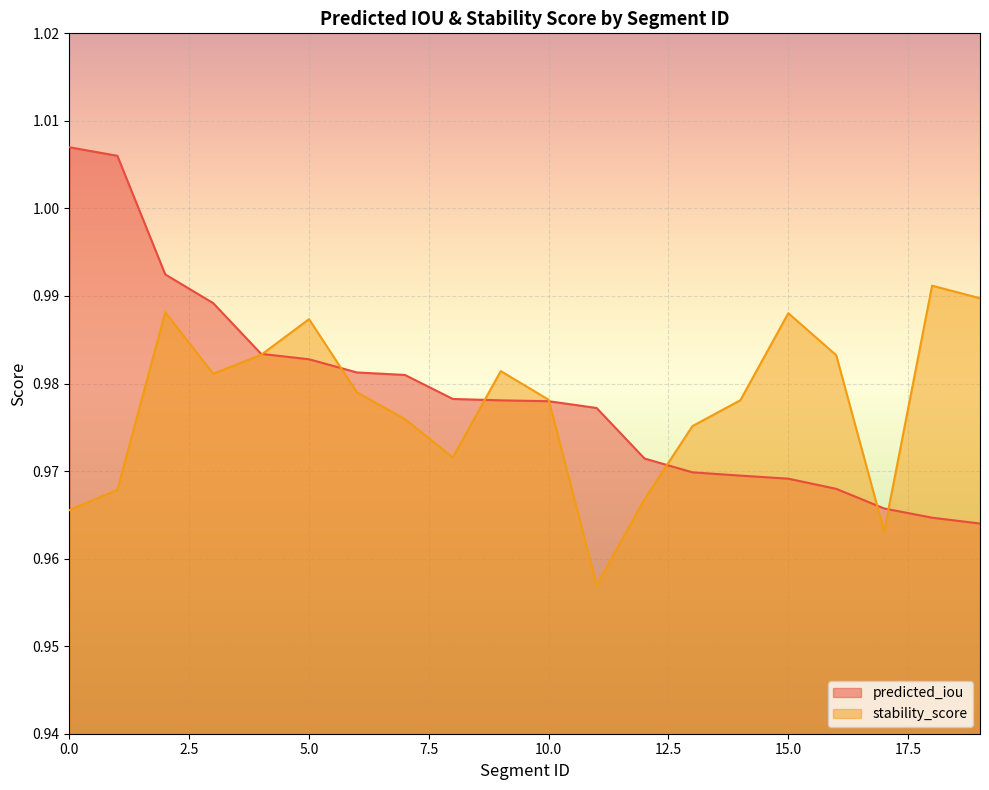

Rank the categories by stability_score value from lowest to highest.

11, 17, 0, 12, 1, 8, 13, 7, 14, 10, 6, 3, 9, 16, 4, 5, 15, 2, 19, 18